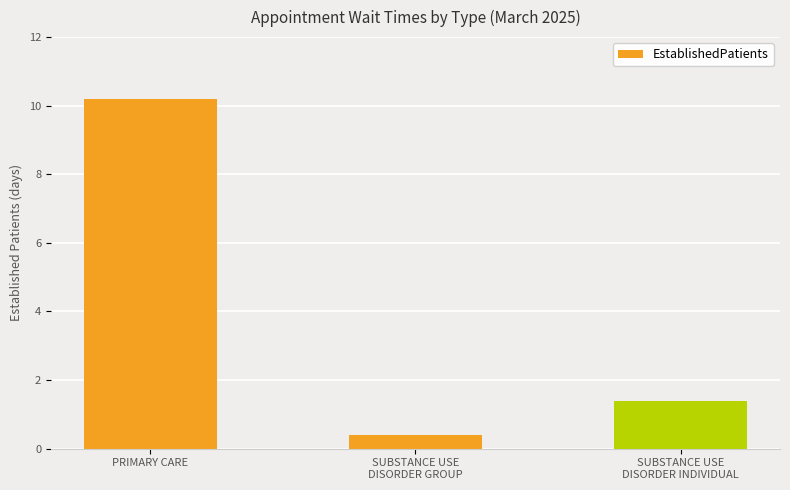

What is the average value?

4.0